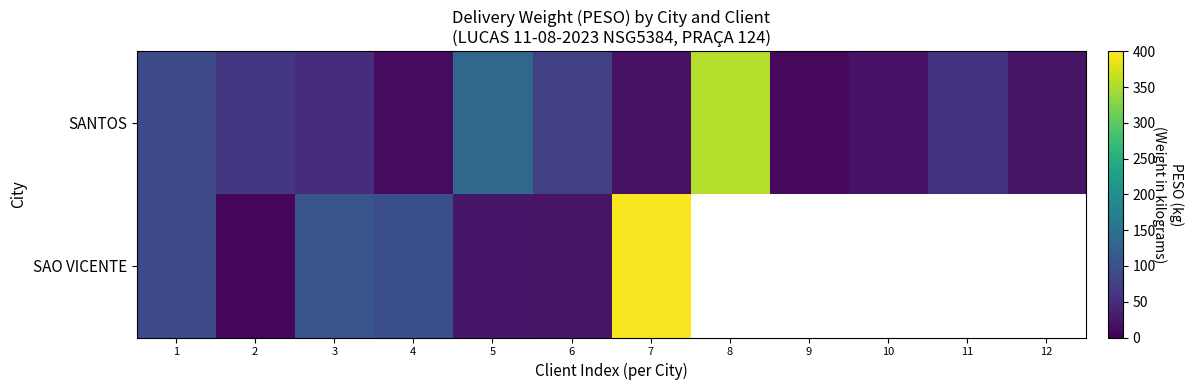

At which category does the chart reach its peak across all series?

7